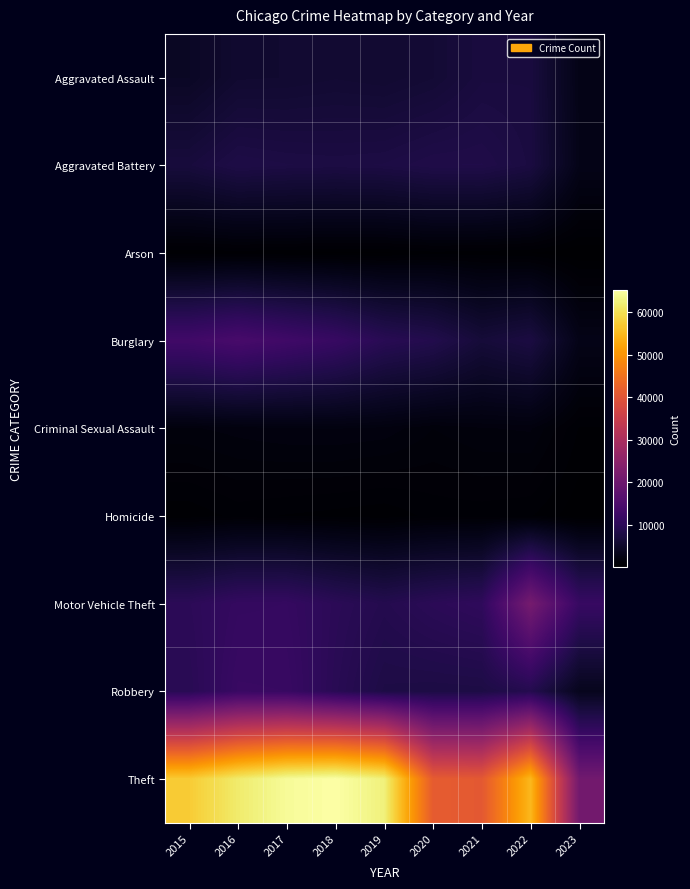

Which series has the widest spread of values?

Theft